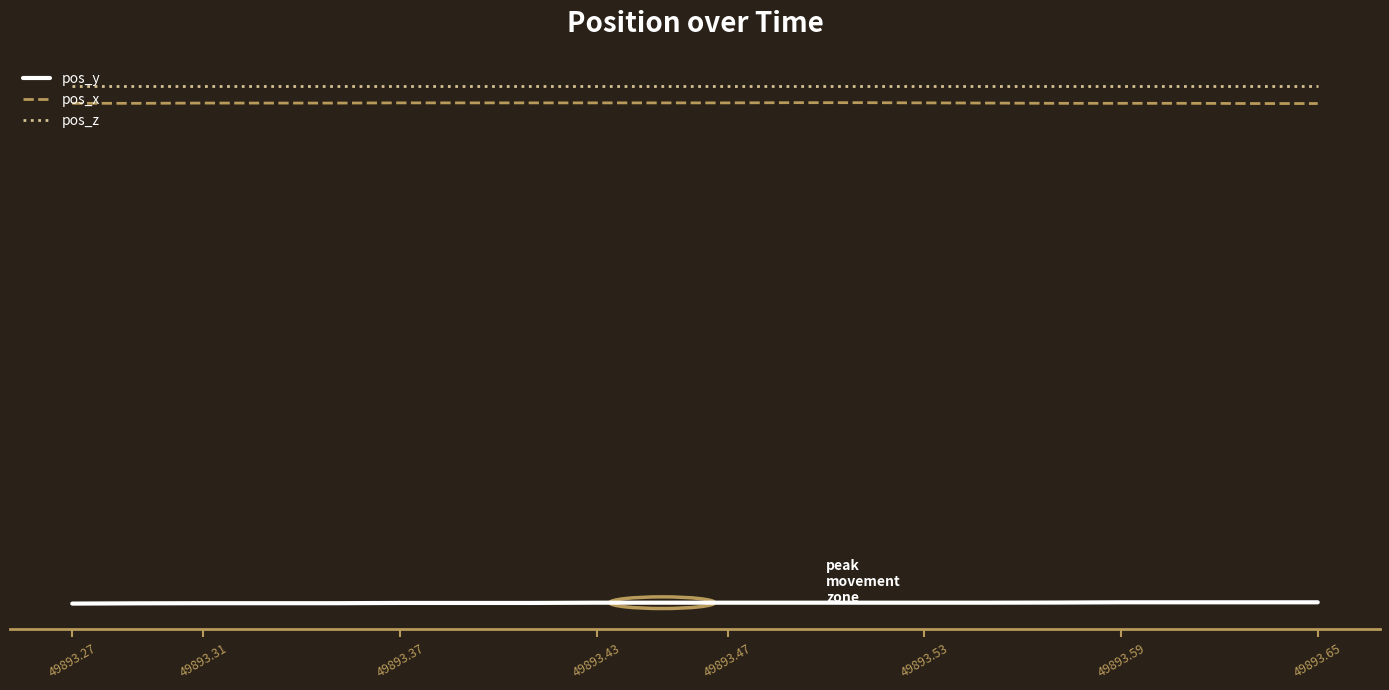

What is the sum of all pos_z values?

28.0